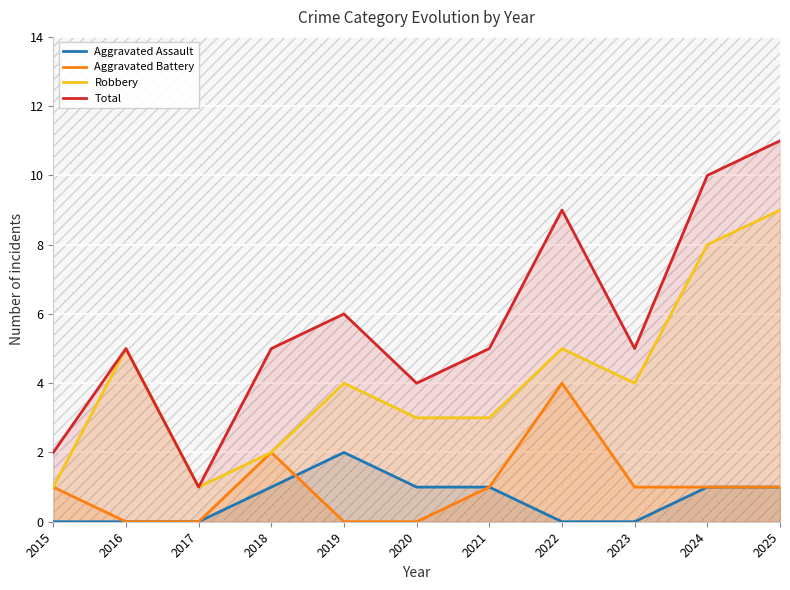

Where is Total nearest to the value 6?

2019